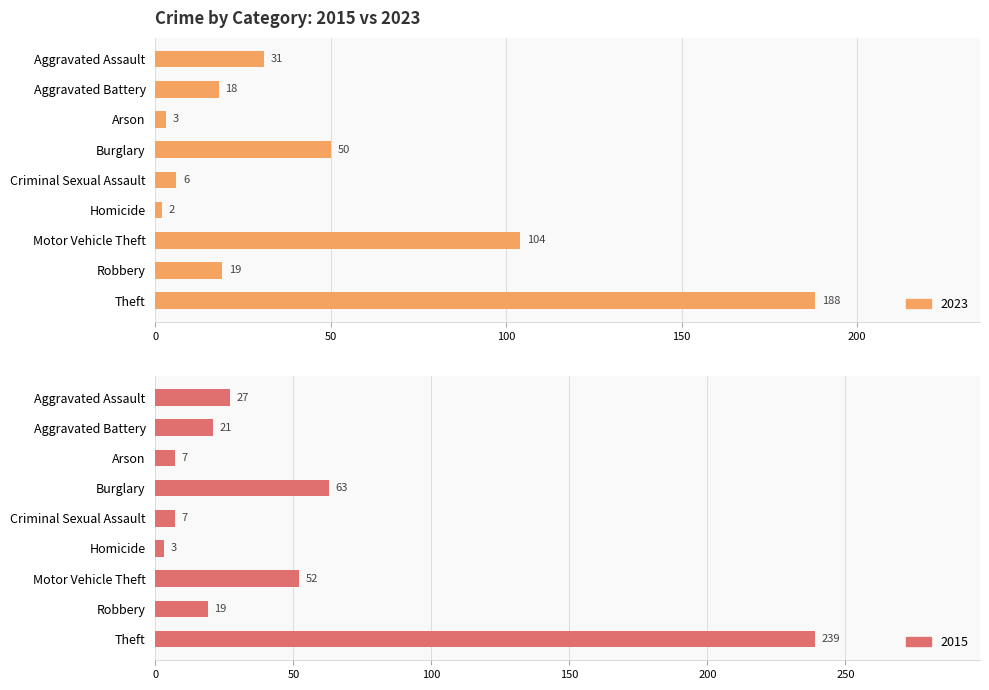

At which label is 2015 closest to 121?

Burglary